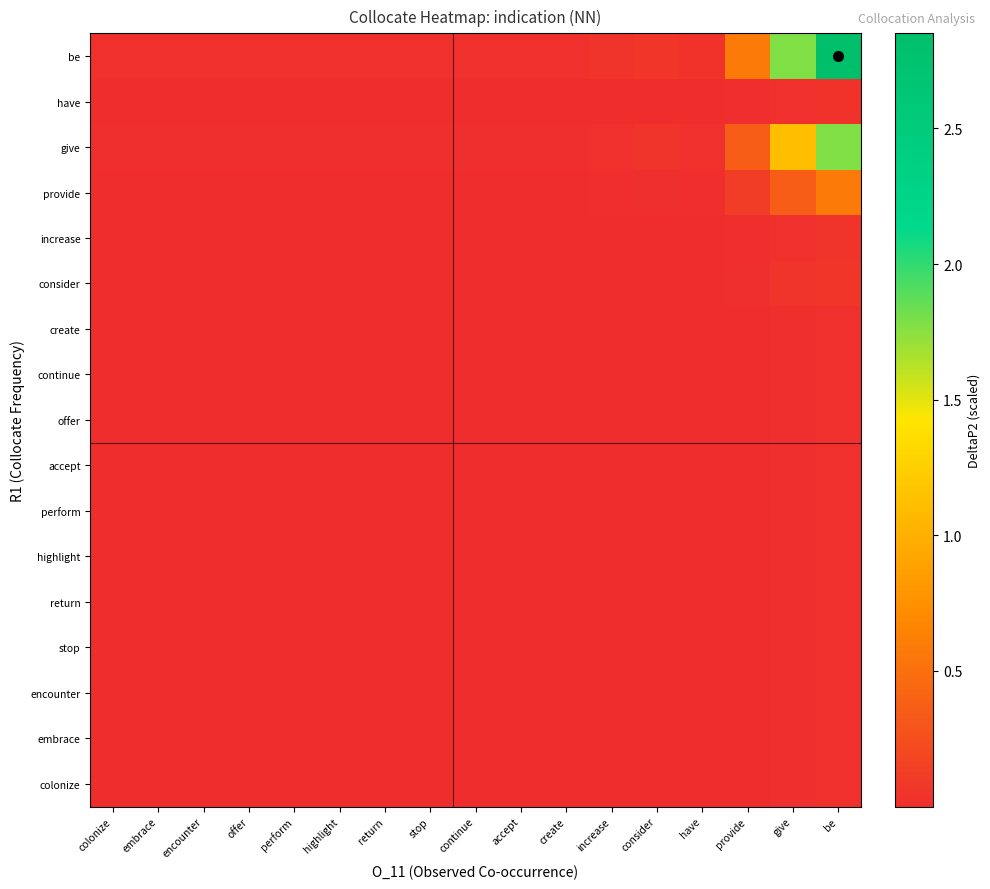

Reading left to right, what are all the values shown in this chart?

colonize: colonize=0.0	embrace=0.0	encounter=0.0	offer=0.0	perform=0.0	highlight=0.0	return=0.0	stop=0.0	continue=0.0	accept=0.0	create=0.0	increase=0.0	consider=0.0	have=0.0	provide=0.0	give=0.0	be=0.0
embrace: colonize=0.0	embrace=0.0	encounter=0.0	offer=0.0	perform=0.0	highlight=0.0	return=0.0	stop=0.0	continue=0.0	accept=0.0	create=0.0	increase=0.0	consider=0.0	have=0.0	provide=0.0	give=0.0	be=0.0
encounter: colonize=0.0	embrace=0.0	encounter=0.0	offer=0.0	perform=0.0	highlight=0.0	return=0.0	stop=0.0	continue=0.0	accept=0.0	create=0.0	increase=0.0	consider=0.0	have=0.0	provide=0.0	give=0.0	be=0.0
stop: colonize=0.0	embrace=0.0	encounter=0.0	offer=0.0	perform=0.0	highlight=0.0	return=0.0	stop=0.0	continue=0.0	accept=0.0	create=0.0	increase=0.0	consider=0.0	have=0.0	provide=0.0	give=0.0	be=0.0
return: colonize=0.0	embrace=0.0	encounter=0.0	offer=0.0	perform=0.0	highlight=0.0	return=0.0	stop=0.0	continue=0.0	accept=0.0	create=0.0	increase=0.0	consider=0.0	have=0.0	provide=0.0	give=0.0	be=0.0
highlight: colonize=0.0	embrace=0.0	encounter=0.0	offer=0.0	perform=0.0	highlight=0.0	return=0.0	stop=0.0	continue=0.0	accept=0.0	create=0.0	increase=0.0	consider=0.0	have=0.0	provide=0.0	give=0.0	be=0.0
perform: colonize=0.0	embrace=0.0	encounter=0.0	offer=0.0	perform=0.0	highlight=0.0	return=0.0	stop=0.0	continue=0.0	accept=0.0	create=0.0	increase=0.0	consider=0.0	have=0.0	provide=0.0	give=0.0	be=0.0
accept: colonize=0.0	embrace=0.0	encounter=0.0	offer=0.0	perform=0.0	highlight=0.0	return=0.0	stop=0.0	continue=0.0	accept=0.0	create=0.0	increase=0.0	consider=0.0	have=0.0	provide=0.0	give=0.0	be=0.0
offer: colonize=0.0	embrace=0.0	encounter=0.0	offer=0.0	perform=0.0	highlight=0.0	return=0.0	stop=0.0	continue=0.0	accept=0.0	create=0.0	increase=0.0	consider=0.0	have=0.0	provide=0.0	give=0.0	be=0.0
continue: colonize=0.0	embrace=0.0	encounter=0.0	offer=0.0	perform=0.0	highlight=0.0	return=0.0	stop=0.0	continue=0.0	accept=0.0	create=0.0	increase=0.0	consider=0.0	have=0.0	provide=0.0	give=0.0	be=0.0
create: colonize=0.0	embrace=0.0	encounter=0.0	offer=0.0	perform=0.0	highlight=0.0	return=0.0	stop=0.0	continue=0.0	accept=0.0	create=0.0	increase=0.0	consider=0.0	have=0.0	provide=0.0	give=0.0	be=0.0
consider: colonize=0.0	embrace=0.0	encounter=0.0	offer=0.0	perform=0.0	highlight=0.0	return=0.0	stop=0.0	continue=0.0	accept=0.0	create=0.0	increase=0.0	consider=0.0	have=0.0	provide=0.0	give=0.0	be=0.1
increase: colonize=0.0	embrace=0.0	encounter=0.0	offer=0.0	perform=0.0	highlight=0.0	return=0.0	stop=0.0	continue=0.0	accept=0.0	create=0.0	increase=0.0	consider=0.0	have=0.0	provide=0.0	give=0.0	be=0.0
provide: colonize=0.0	embrace=0.0	encounter=0.0	offer=0.0	perform=0.0	highlight=0.0	return=0.0	stop=0.0	continue=0.0	accept=0.0	create=0.0	increase=0.0	consider=0.0	have=0.0	provide=0.1	give=0.4	be=0.6
give: colonize=0.0	embrace=0.0	encounter=0.0	offer=0.0	perform=0.0	highlight=0.0	return=0.0	stop=0.0	continue=0.0	accept=0.0	create=0.0	increase=0.0	consider=0.0	have=0.0	provide=0.4	give=1.1	be=1.8
have: colonize=0.0	embrace=0.0	encounter=0.0	offer=0.0	perform=0.0	highlight=0.0	return=0.0	stop=0.0	continue=0.0	accept=0.0	create=0.0	increase=0.0	consider=0.0	have=0.0	provide=0.0	give=0.0	be=0.0
be: colonize=0.0	embrace=0.0	encounter=0.0	offer=0.0	perform=0.0	highlight=0.0	return=0.0	stop=0.0	continue=0.0	accept=0.0	create=0.0	increase=0.0	consider=0.1	have=0.0	provide=0.6	give=1.8	be=2.9